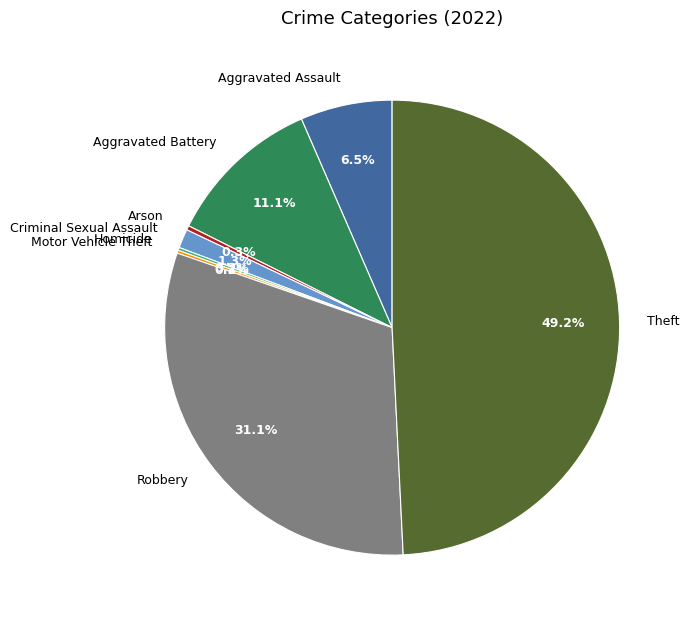

What percentage is NOT represented by Criminal Sexual Assault?

98.7%